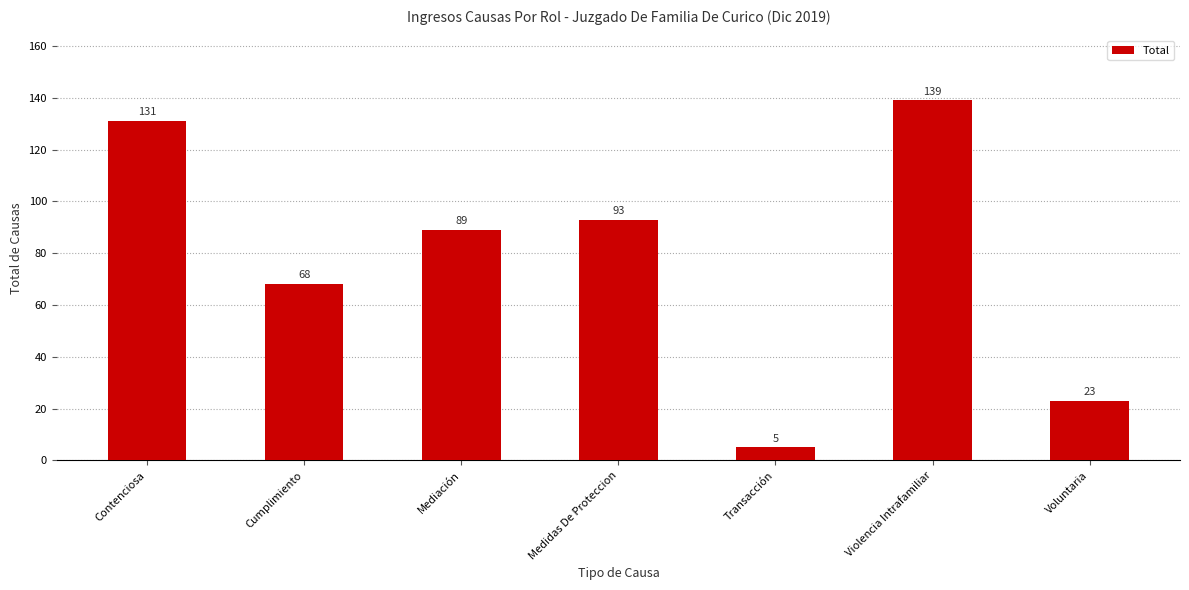

The chart shows a value of 154 at Medidas De Proteccion. True or false?

False